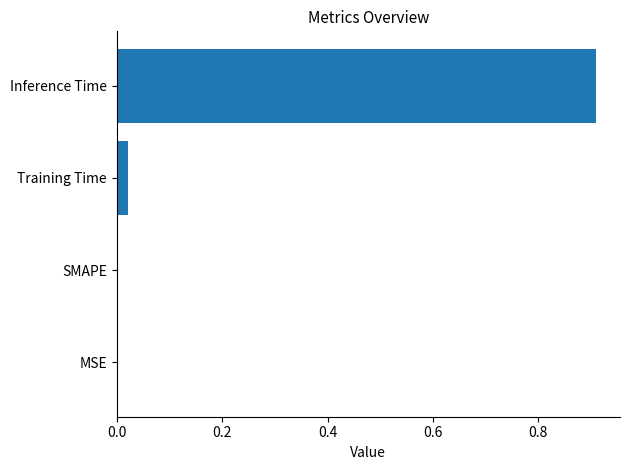

The value at Inference Time is 0.9. True or false?

True